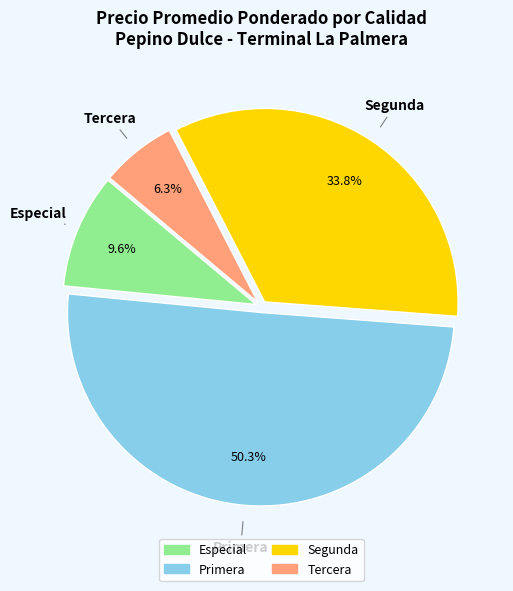

To the nearest percent, what portion does Especial represent?

10%